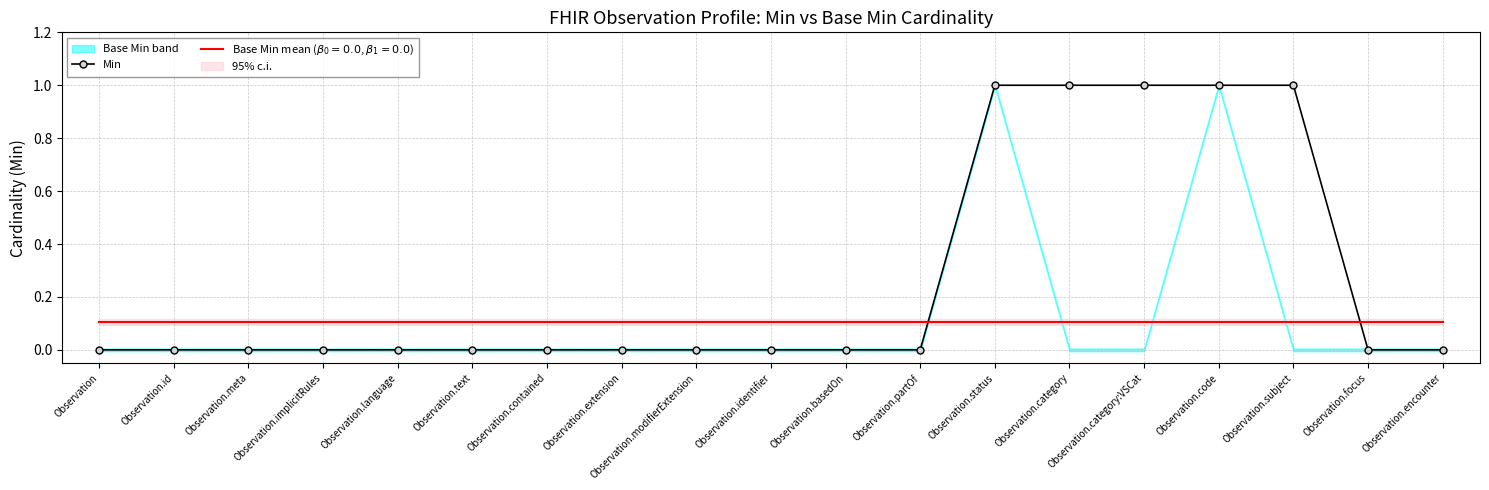

Reading left to right, list all the values displayed in this chart.

Observation=0	Observation.id=0	Observation.meta=0	Observation.implicitRules=0	Observation.language=0	Observation.text=0	Observation.contained=0	Observation.extension=0	Observation.modifierExtension=0	Observation.identifier=0	Observation.basedOn=0	Observation.partOf=0	Observation.status=1	Observation.category=1	Observation.category:VSCat=1	Observation.code=1	Observation.subject=1	Observation.focus=0	Observation.encounter=0